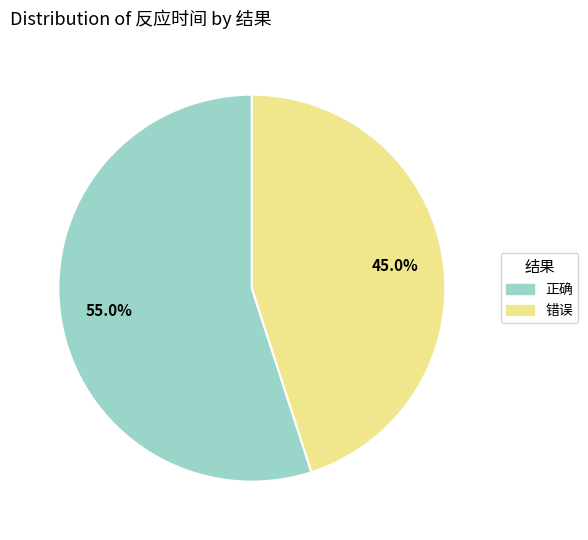

What portion of the pie excludes 错误?

55.0%